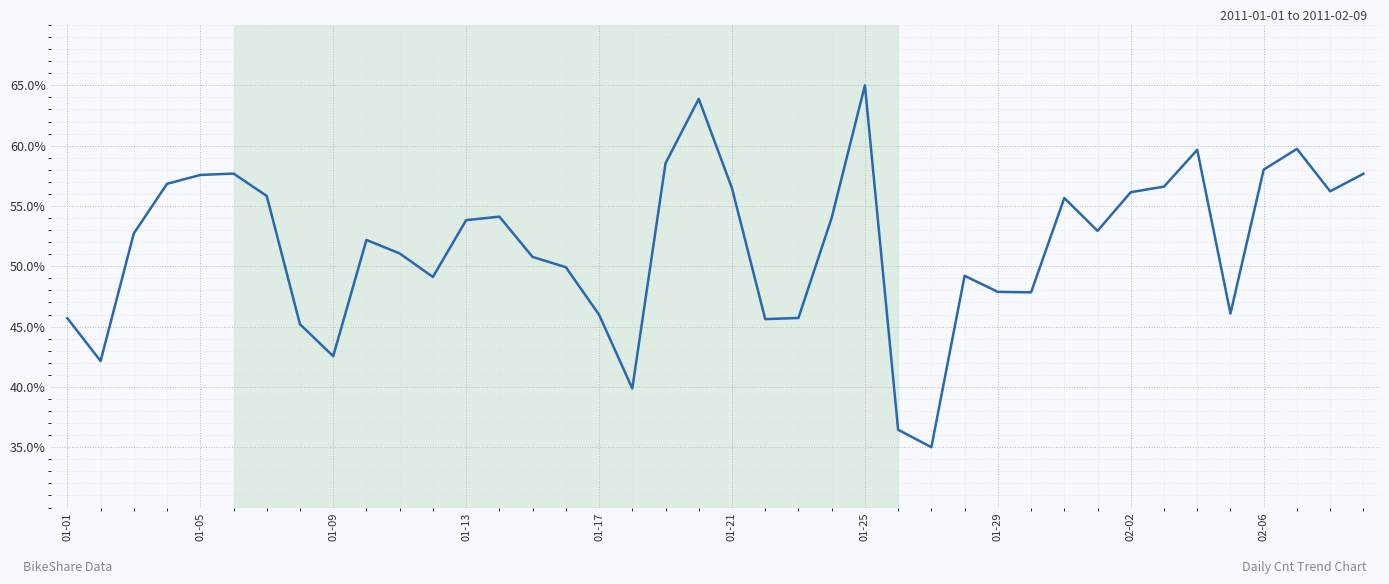

What is the minimum value shown in the chart?

35.0